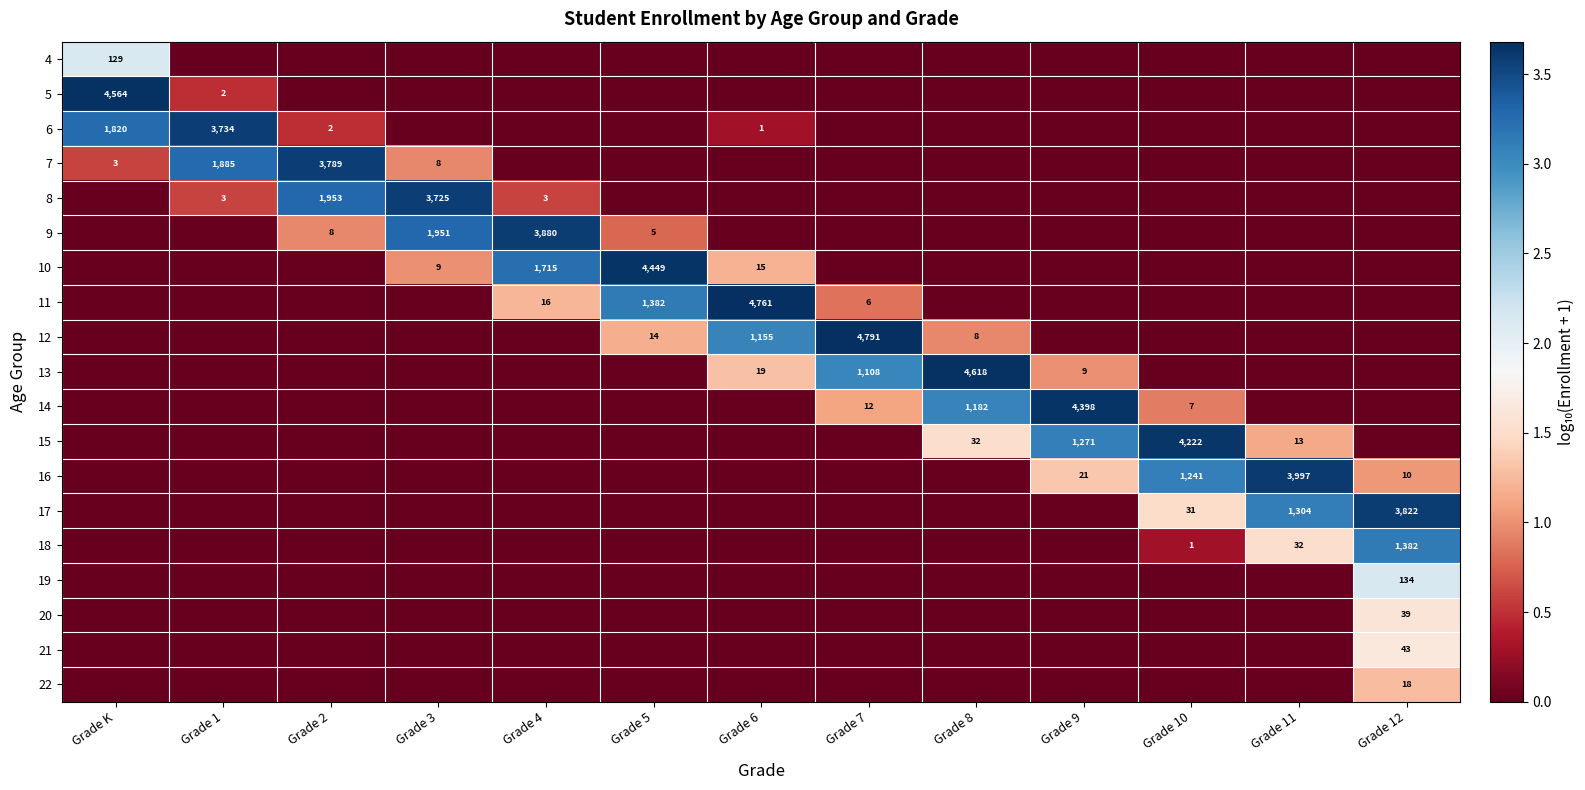

The 6 series shows 4 at Grade 2. True or false?

False